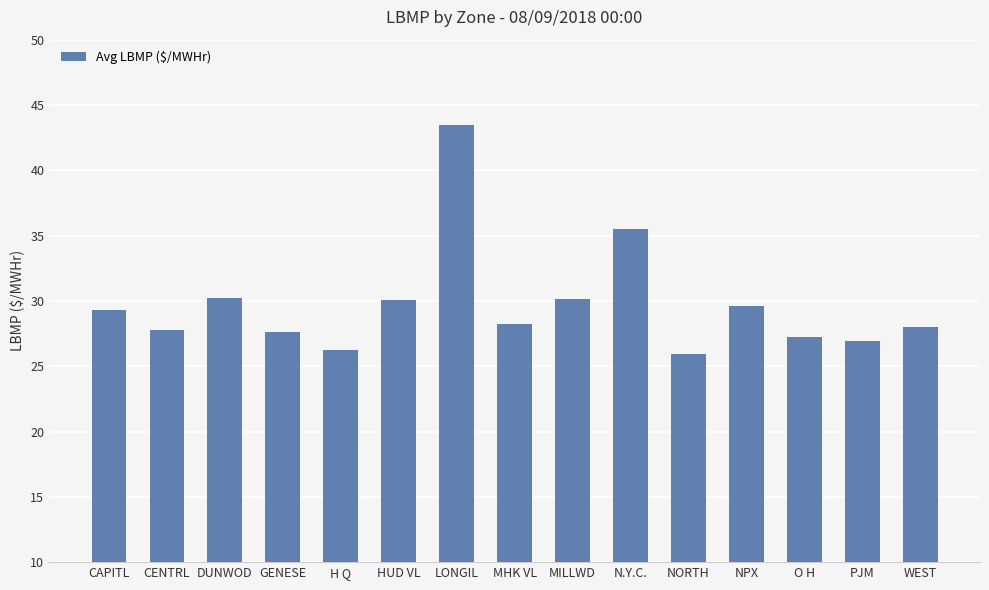

At which category does the chart reach its peak across all series?

LONGIL